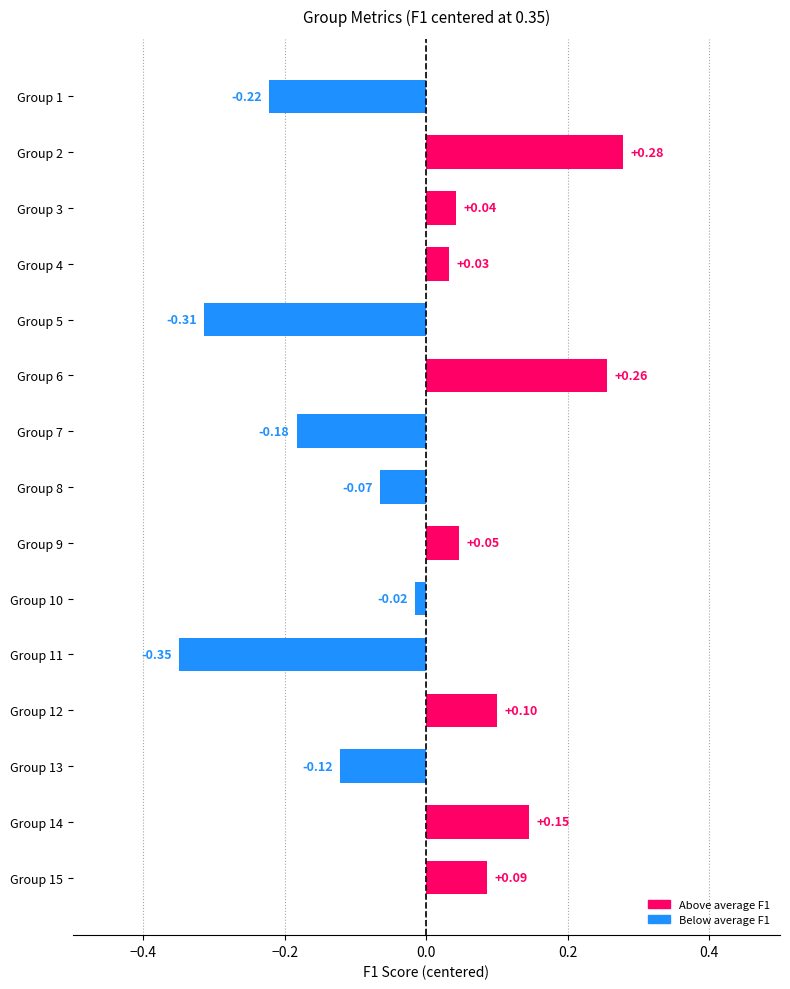

What is the sum of the values at Group 11 and Group 1?

-0.6